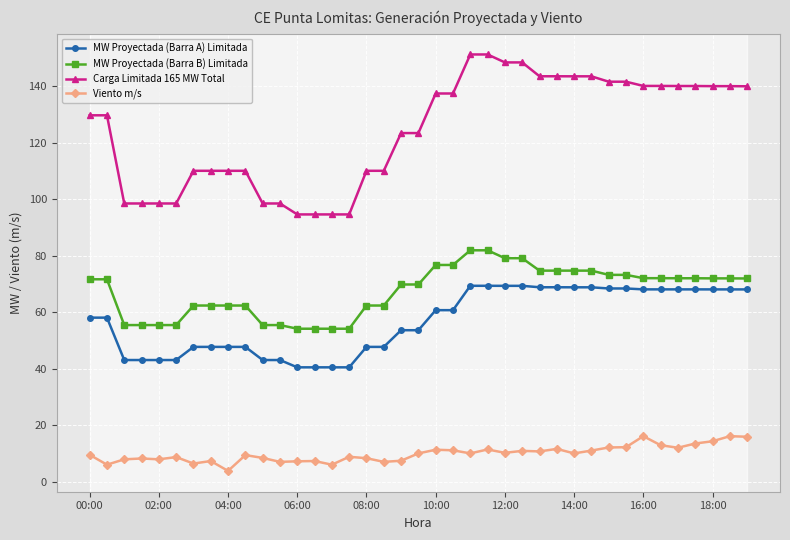

True or false: MW Proyectada (Barra B) Limitada and Carga Limitada 165 MW Total cross at least once.

False